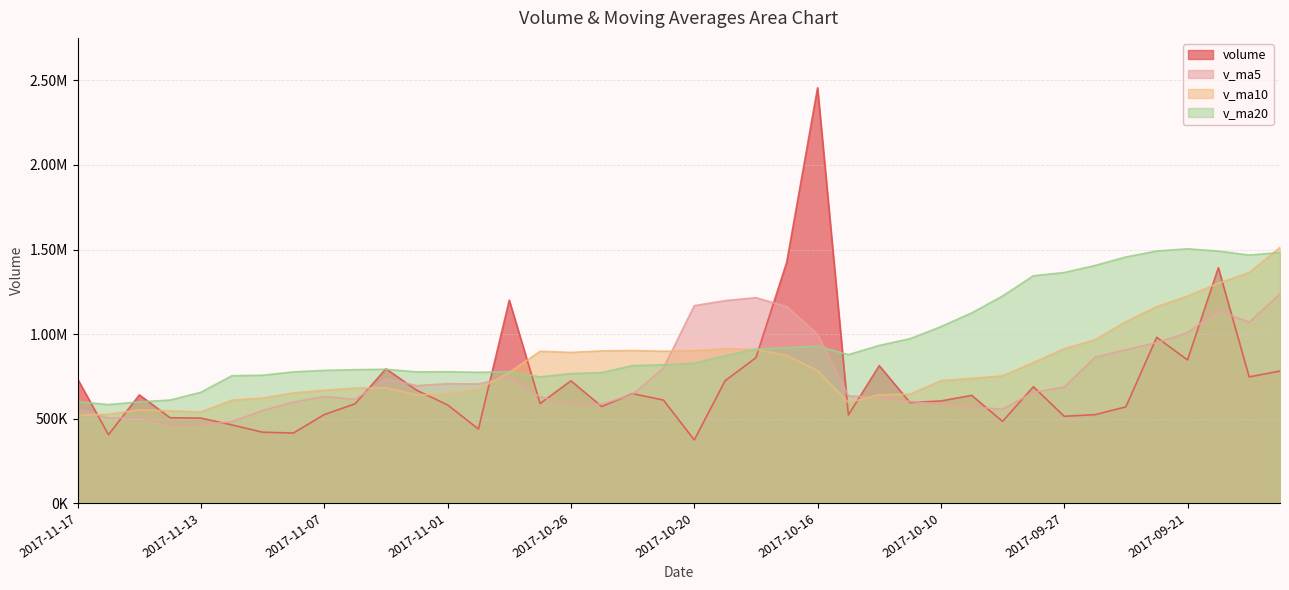

At which category is the sum across all series the highest?

2017-09-20